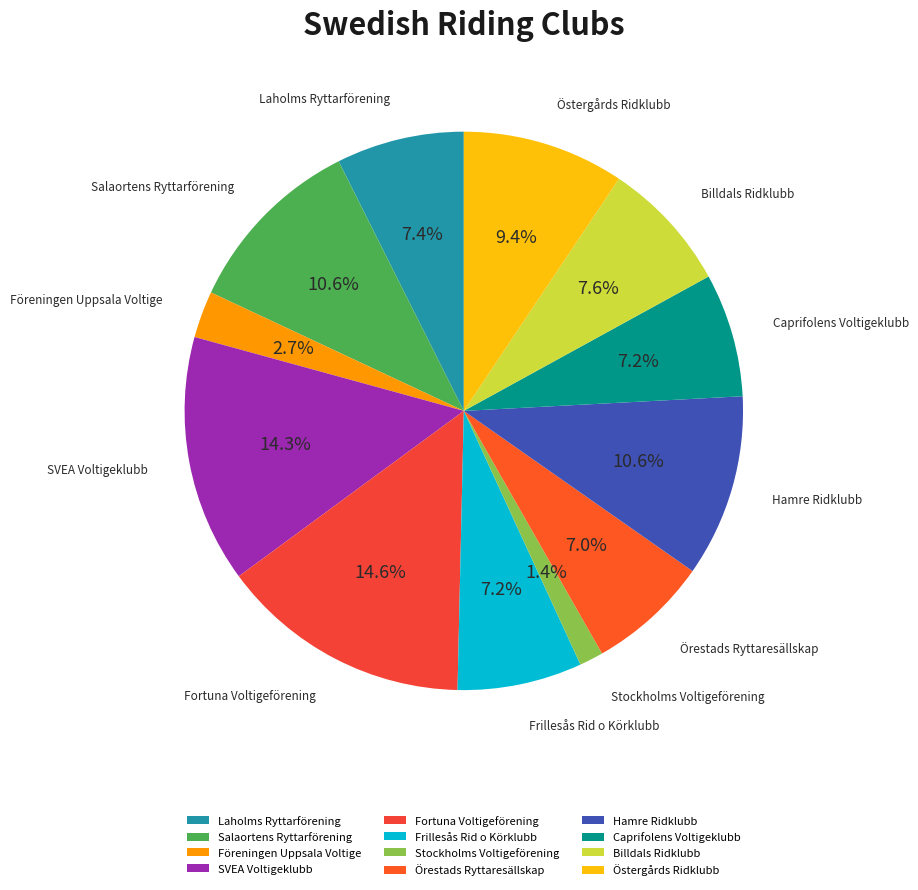

How many slices are in this pie chart?

12